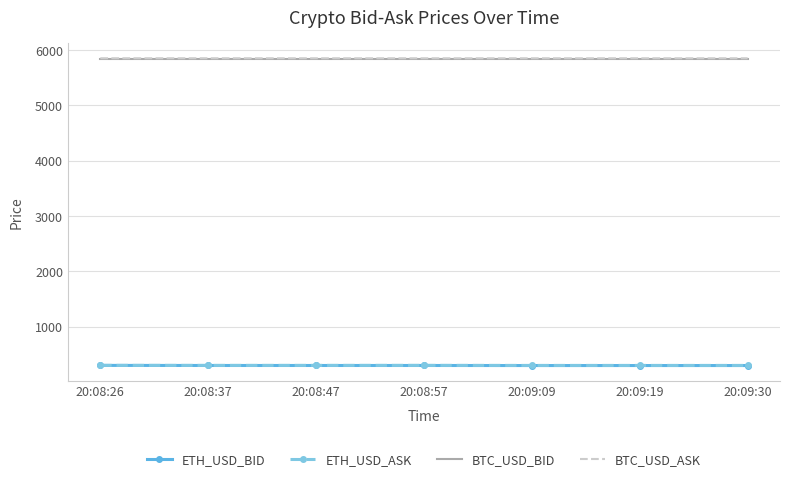

What is the smallest value displayed?

299.9